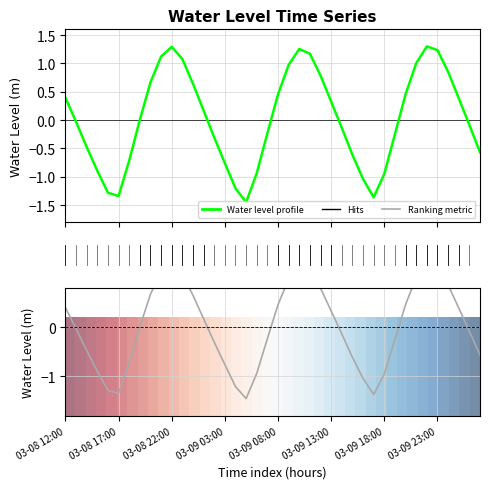

How many values in the Water Level (m) series are below 0?

20